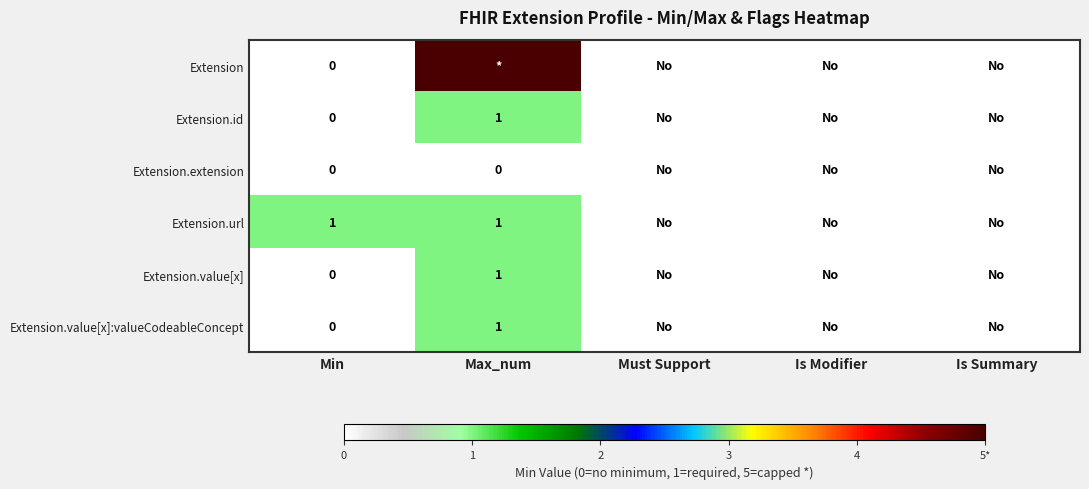

The value of Extension.url at Min is 1. True or false?

True